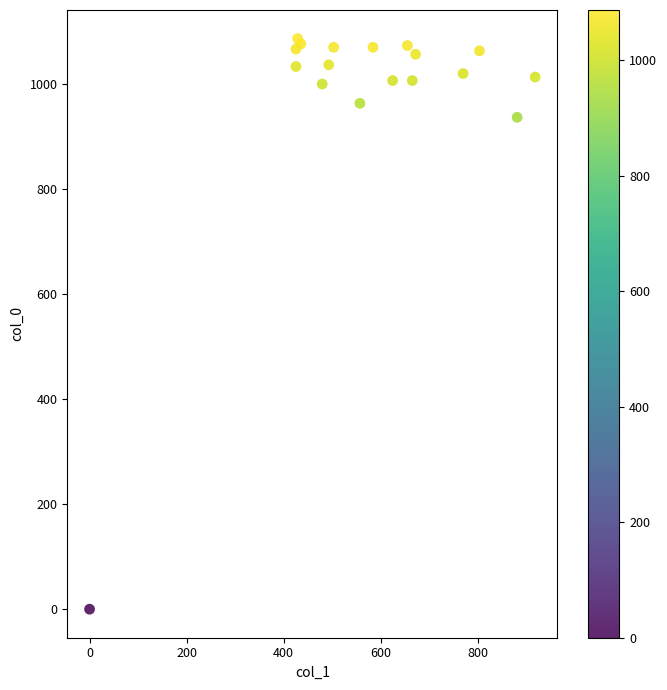

What Y value in the scatter plot is closest to 543?

936.7